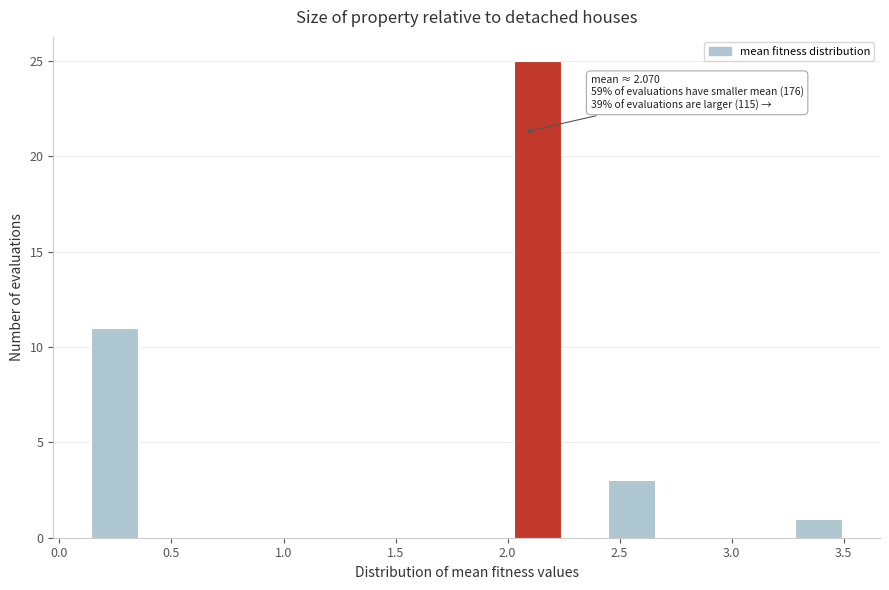

Over which range of the x-axis is the bar tallest?

2.05 to 2.25